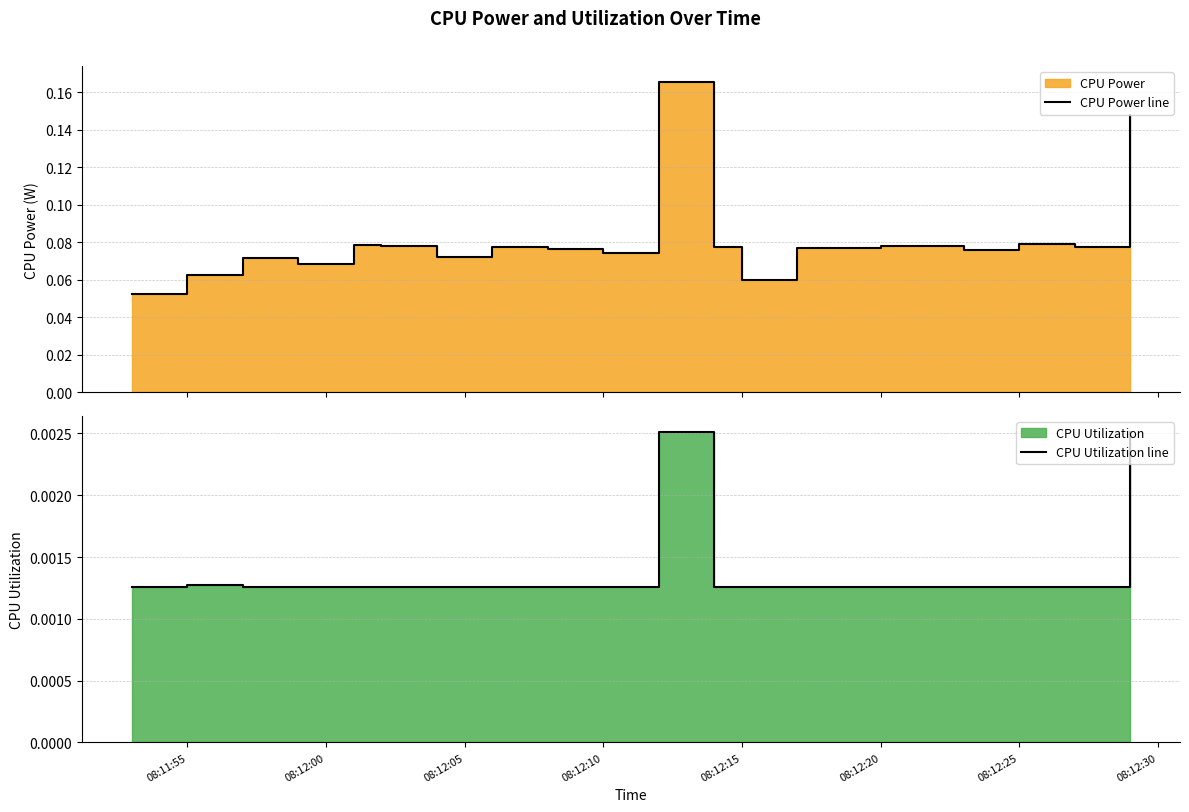

In CPU Utilization line, how many points are higher than both neighbors (excluding endpoints)?

2